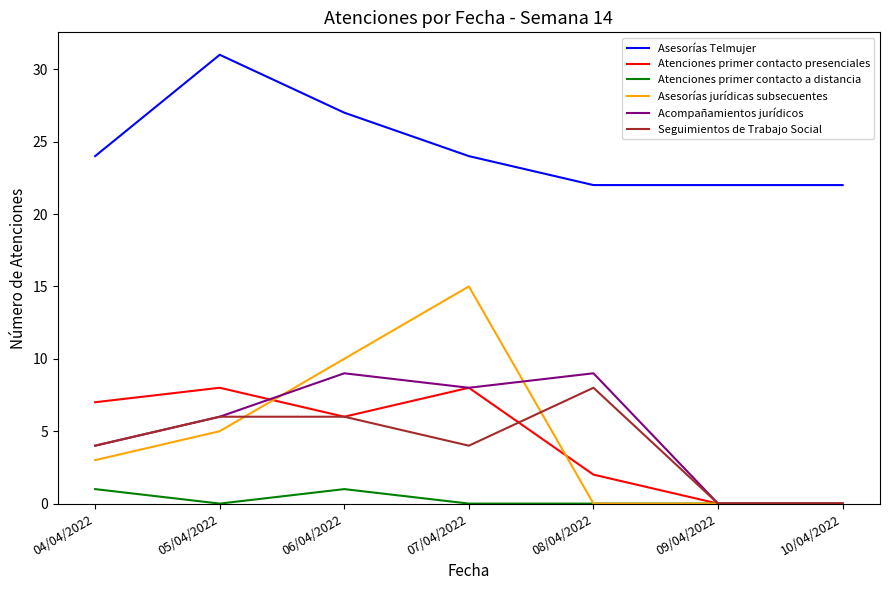

Between which two adjacent categories do Asesorías jurídicas subsecuentes and Atenciones primer contacto presenciales first intersect?

05/04/2022 and 06/04/2022